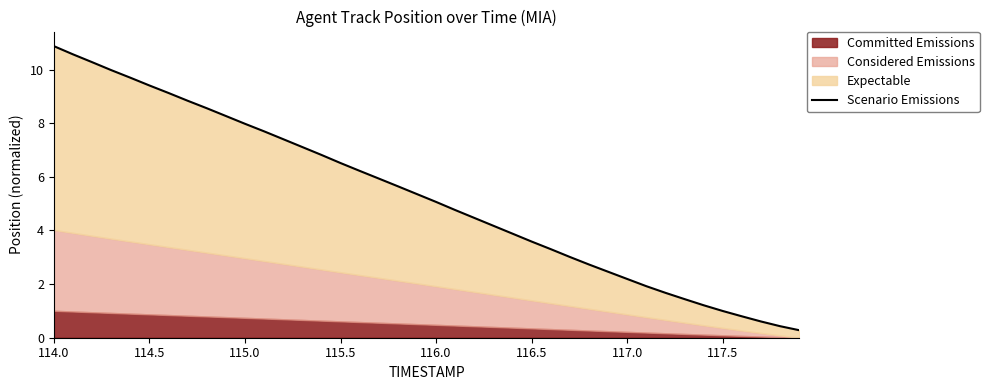

What is the average value?

5.3